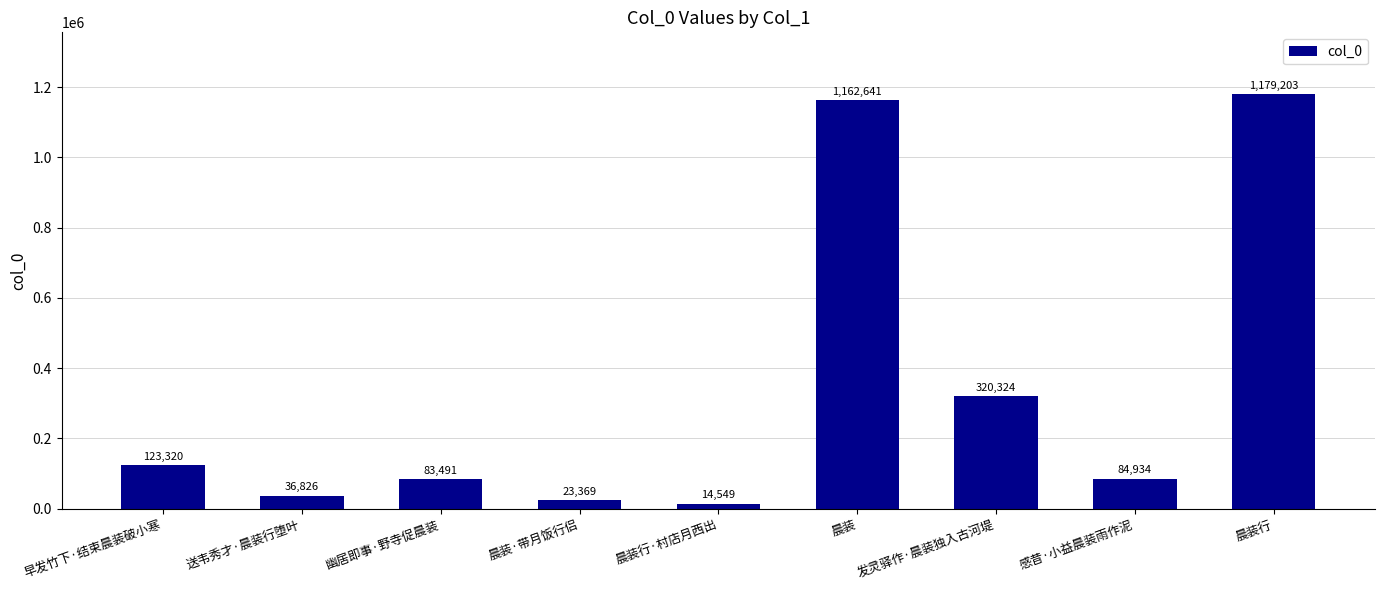

How many data points does each series have?

9